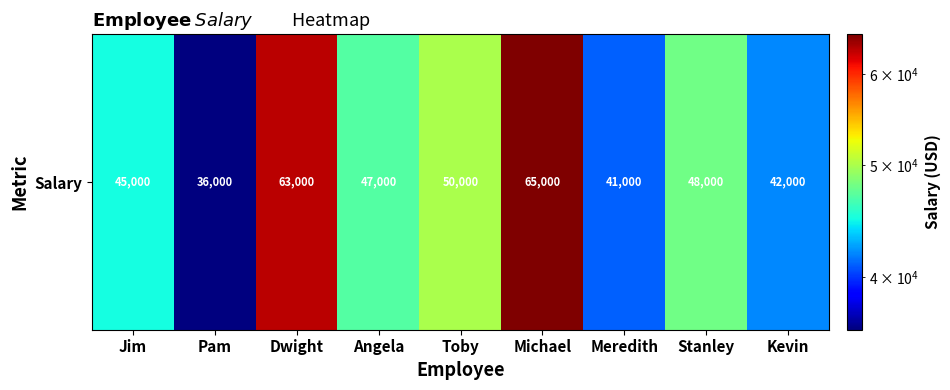

What is the change in value from Michael to Kevin?

-23000